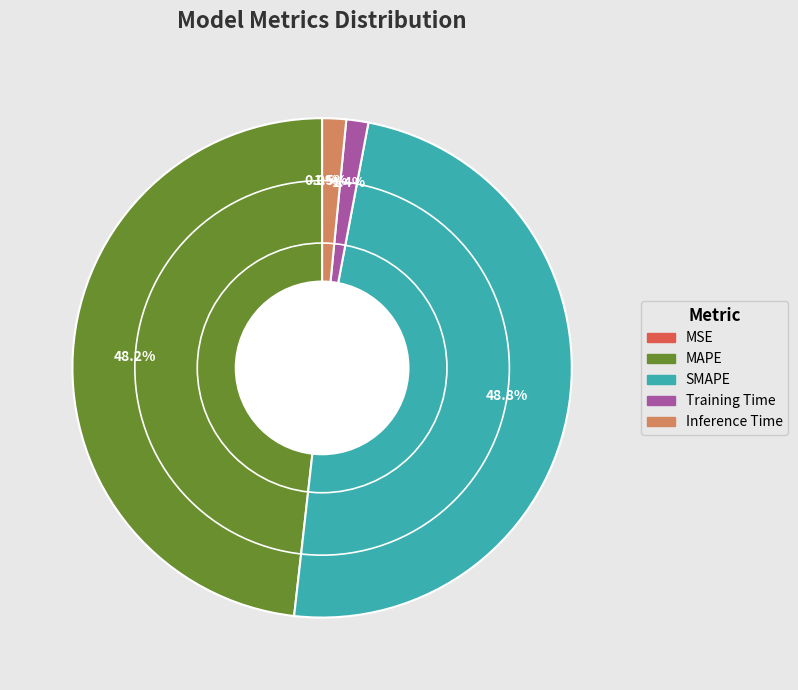

Is there any slice that represents more than half of the pie?

No